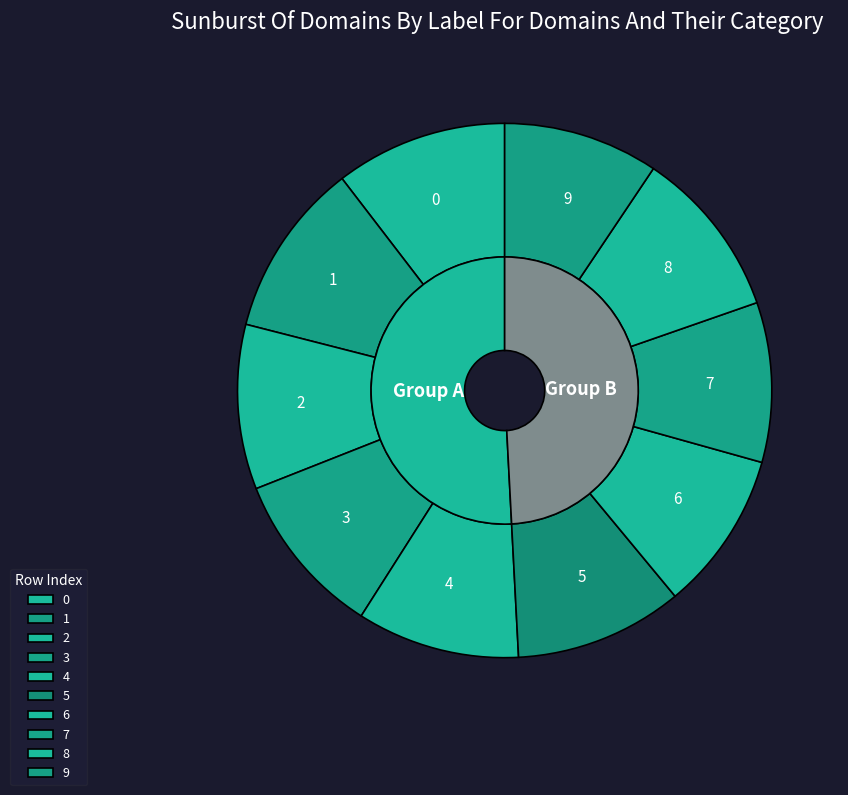

Does 4 represent more than half of the total?

No